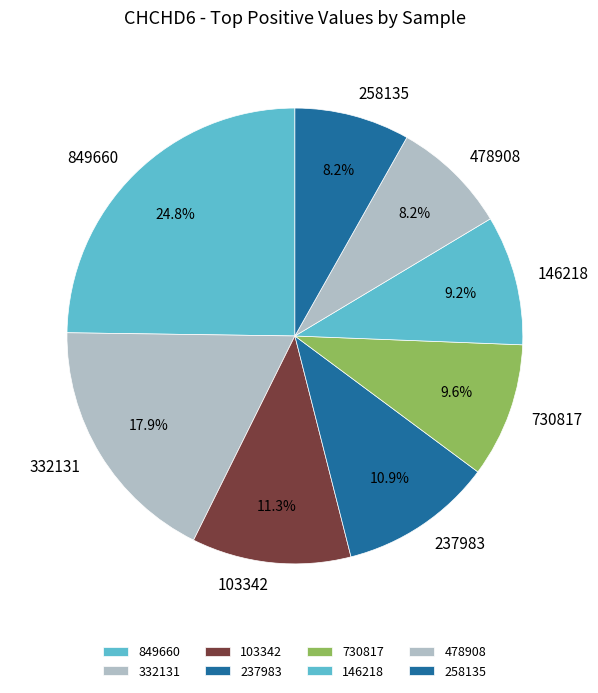

What is the largest slice in the pie chart?

849660